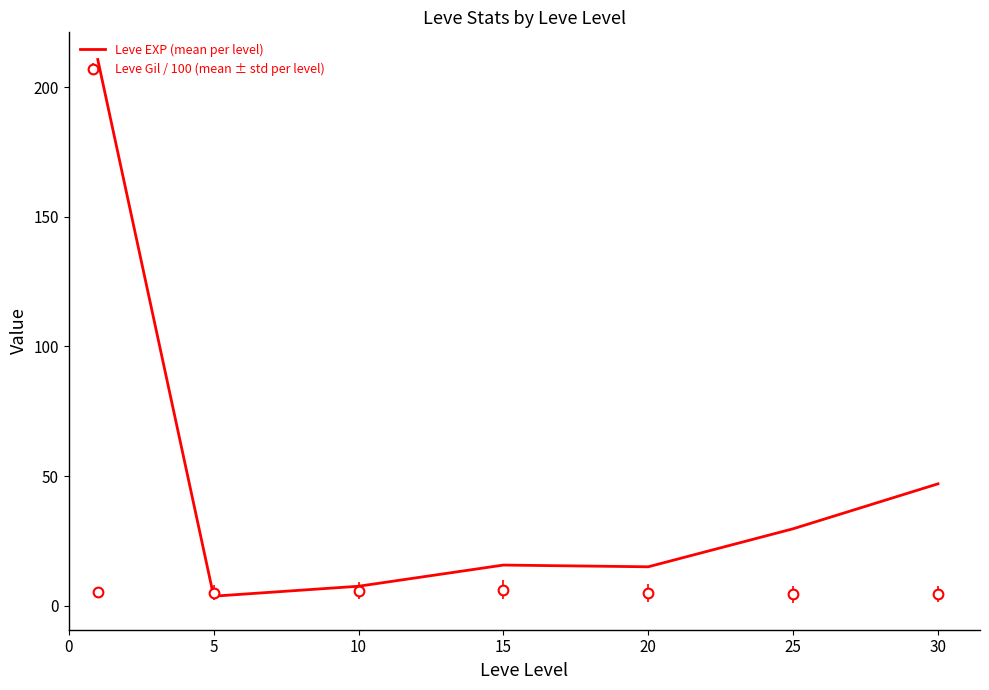

List the series in order of their peak value, highest first.

Leve EXP (mean per level), Leve Gil / 100 (mean ± std per level)